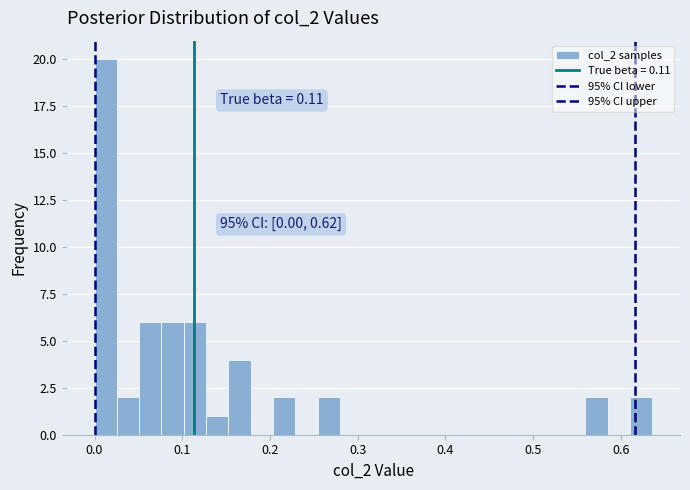

Around what value on the x-axis is the tallest bar? Give the approximate position of its centre, as read against the axis.

0.01